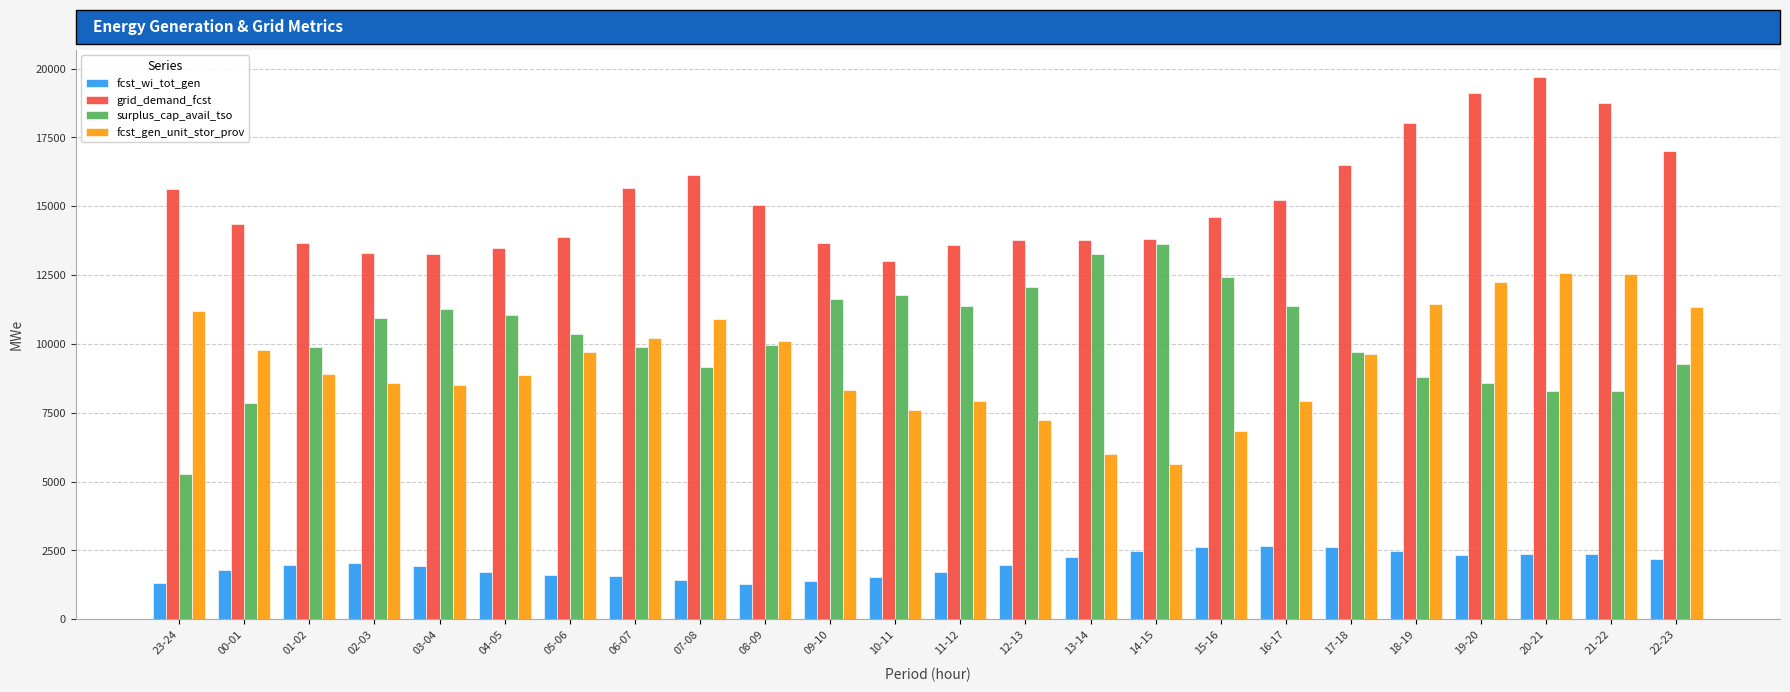

What is the value of the surplus_cap_avail_tso bar at the 4th from the left?

10936